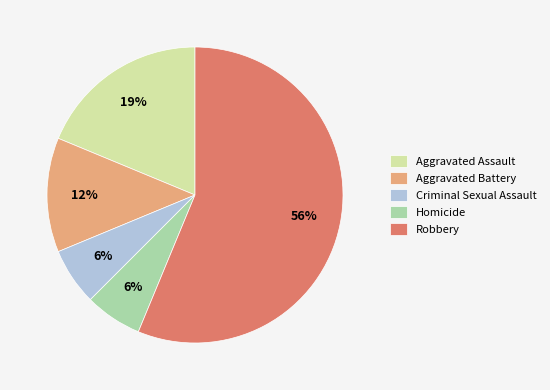

What percentage is the Aggravated Assault slice, to the nearest percent?

19%